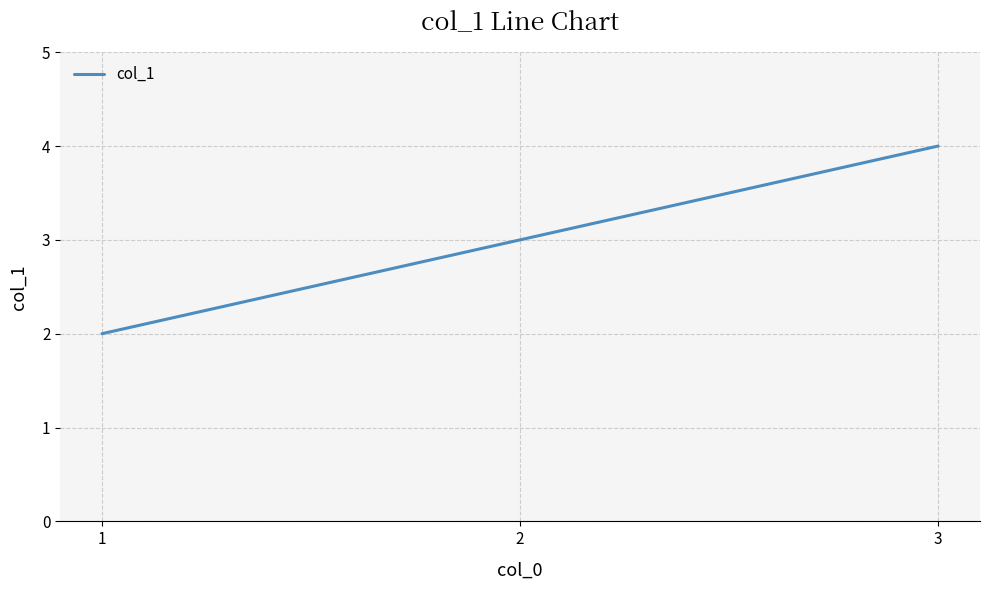

Reading left to right, list all the values displayed in this chart.

2	3	4